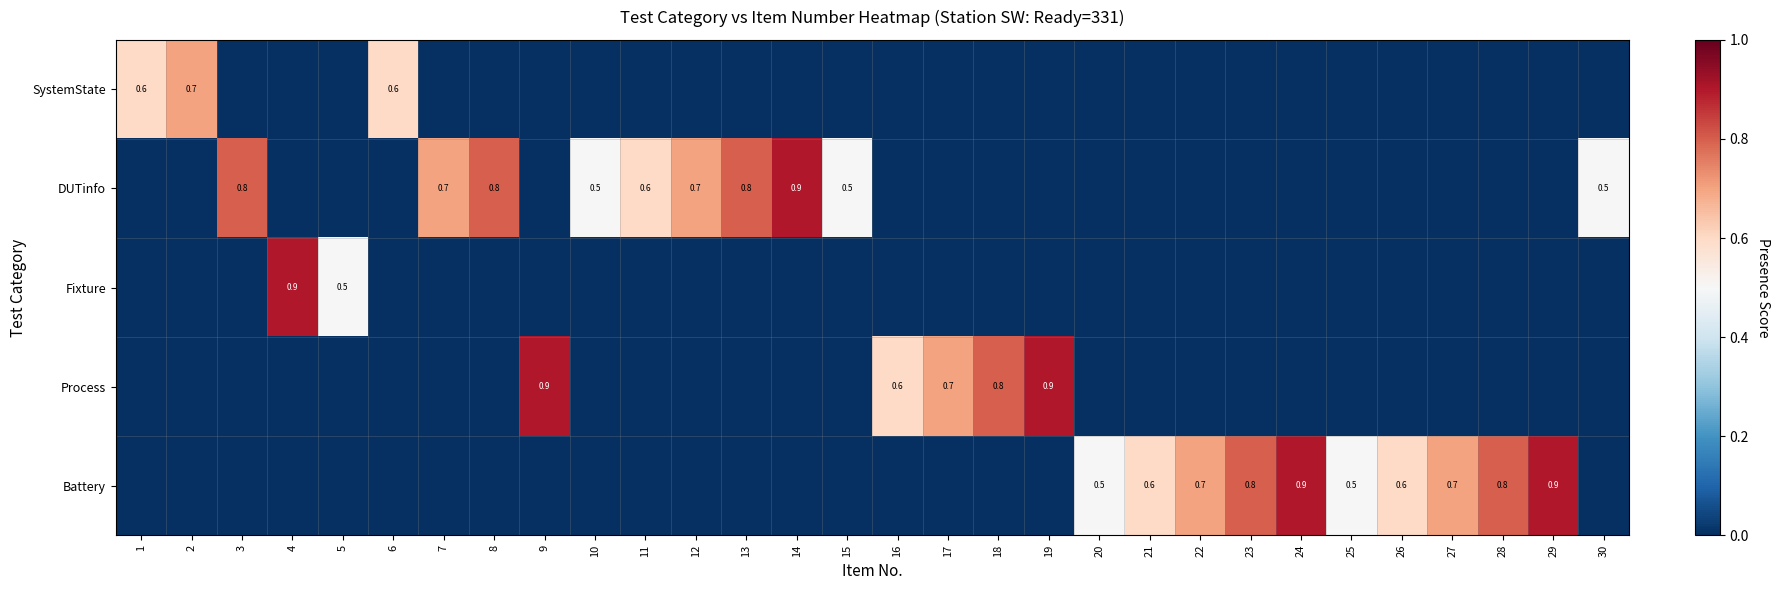

At which category is the sum across all series the highest?

4